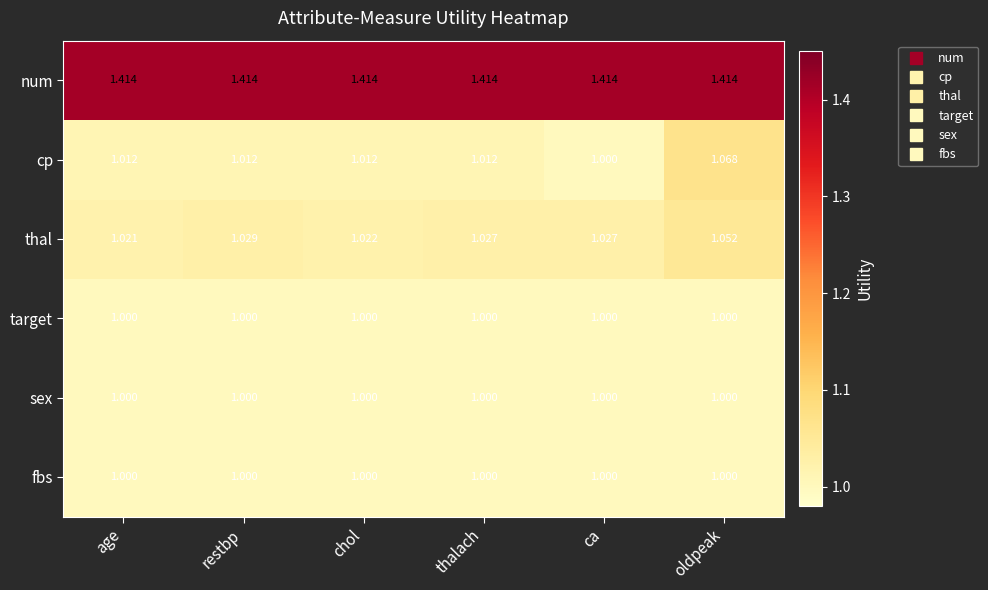

Which series has the largest total across all categories?

num